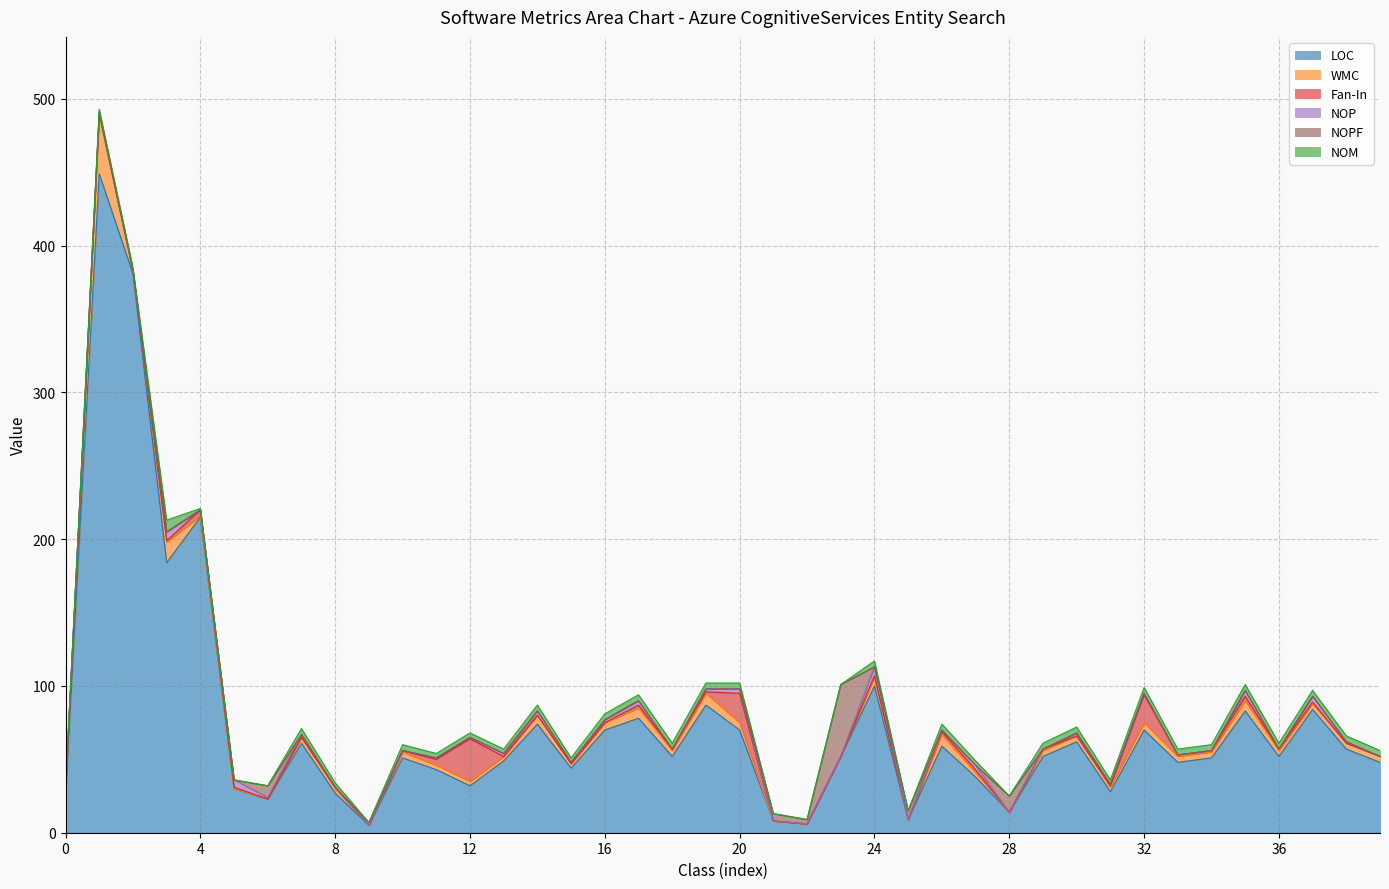

Reading left to right, extract all data points from this chart.

LOC: 26	449	381	184	215	30	23	61	27	5	51	43	32	49	74	44	70	78	52	87	70	8	6	52	100	9	59	38	14	52	62	28	70	48	51	83	52	84	57	48
WMC: 4	40	2	14	1	0	0	4	3	0	4	3	3	3	6	3	5	7	4	8	5	0	0	0	6	0	8	3	0	4	4	3	5	4	4	7	4	4	4	4
Fan-In: 0	1	0	1	4	1	0	0	1	0	1	4	29	0	0	0	0	2	1	1	20	0	0	0	1	0	2	2	0	1	0	1	19	1	1	3	1	1	0	0
NOP: 0	1	0	6	0	5	1	2	0	0	0	1	1	2	3	1	2	3	0	2	3	0	0	0	6	0	1	3	0	0	2	1	1	0	0	4	0	4	1	0
NOPF: 0	0	0	0	0	0	8	0	0	2	0	0	0	0	0	0	0	0	0	0	0	5	3	49	0	6	0	0	11	0	0	0	0	0	0	0	0	0	0	0
NOM: 2	2	2	8	1	0	0	4	3	0	4	3	3	3	4	3	4	4	4	4	4	0	0	0	4	0	4	3	0	4	4	3	4	4	4	4	4	4	4	4